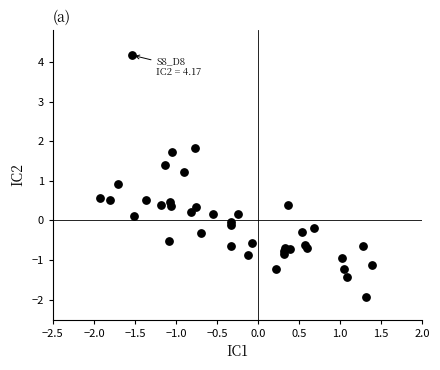

What Y value in the scatter plot is closest to 1?

0.9